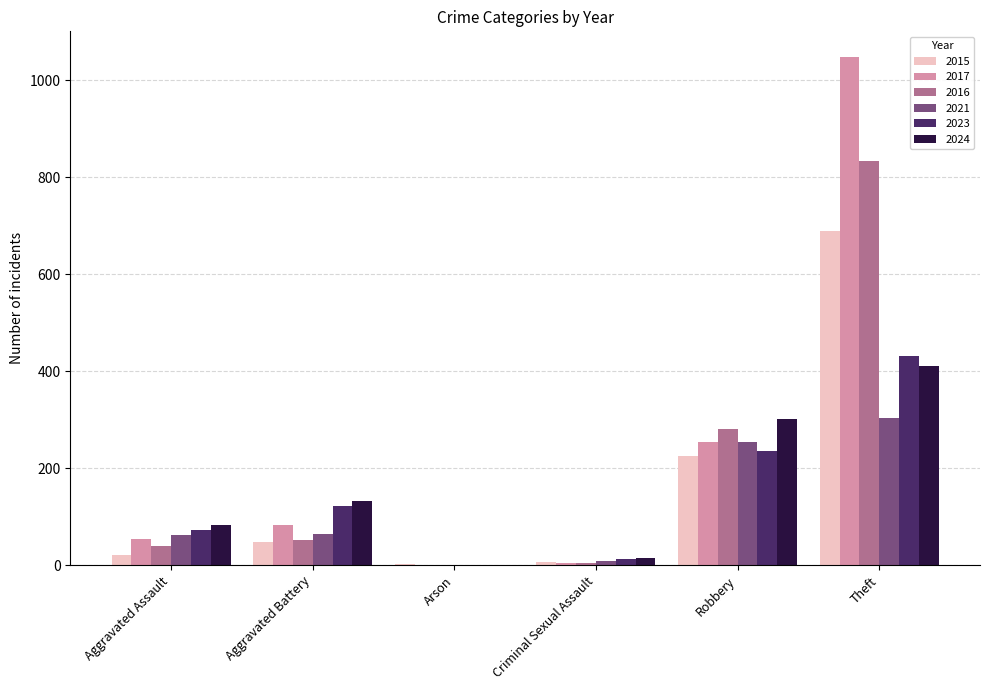

How many distinct data groups are displayed?

6